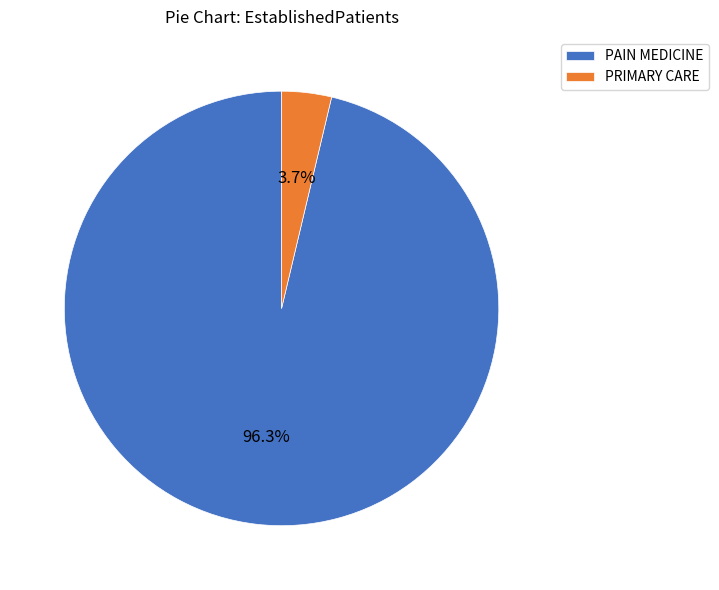

The PRIMARY CARE slice represents 17% of the pie. True or false?

False